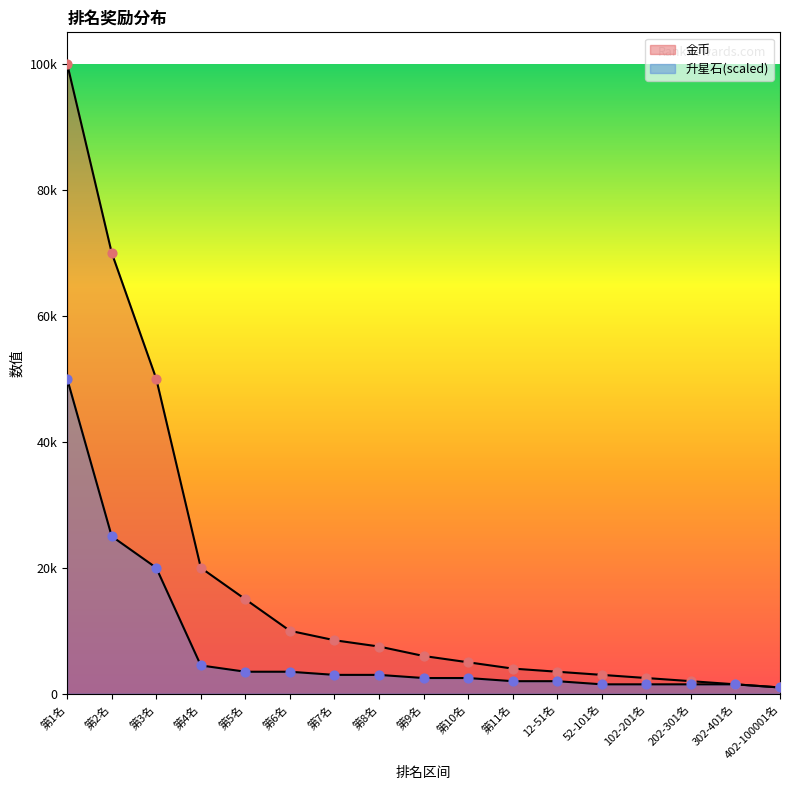

At which category is the sum across all series the highest?

第1名